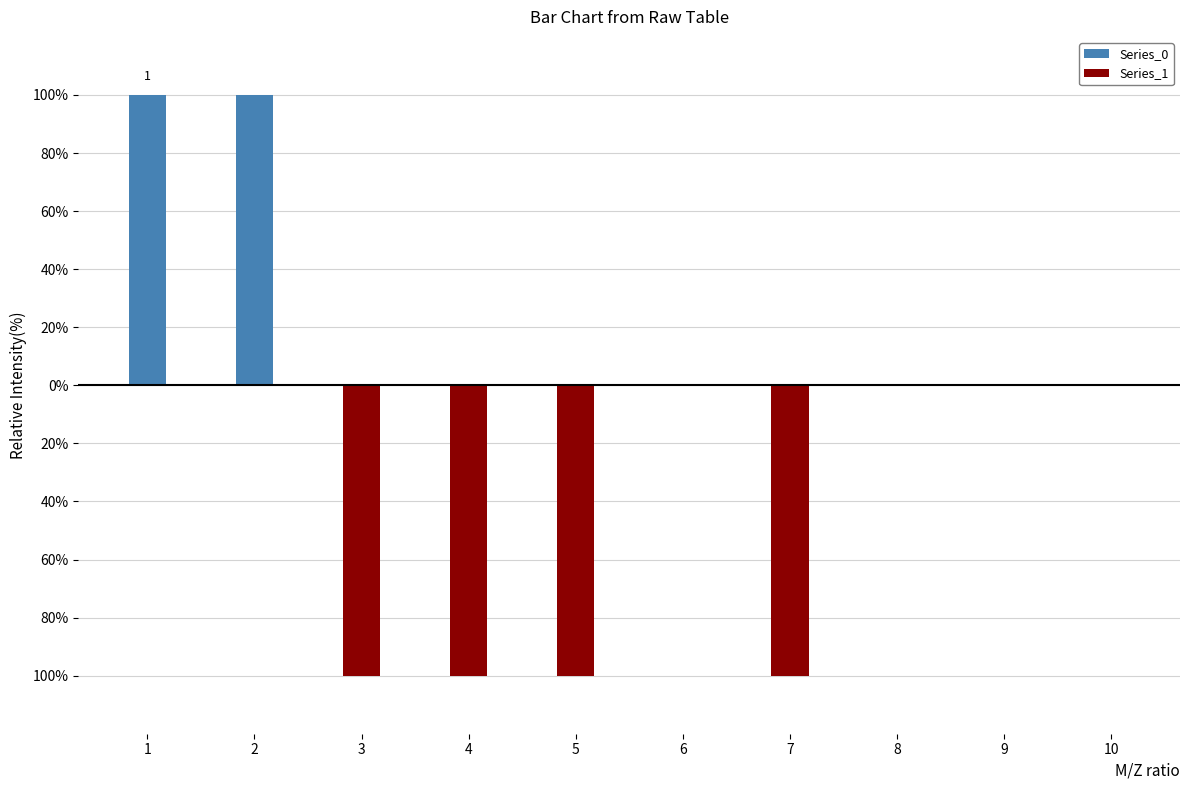

Are the bars horizontal?

No